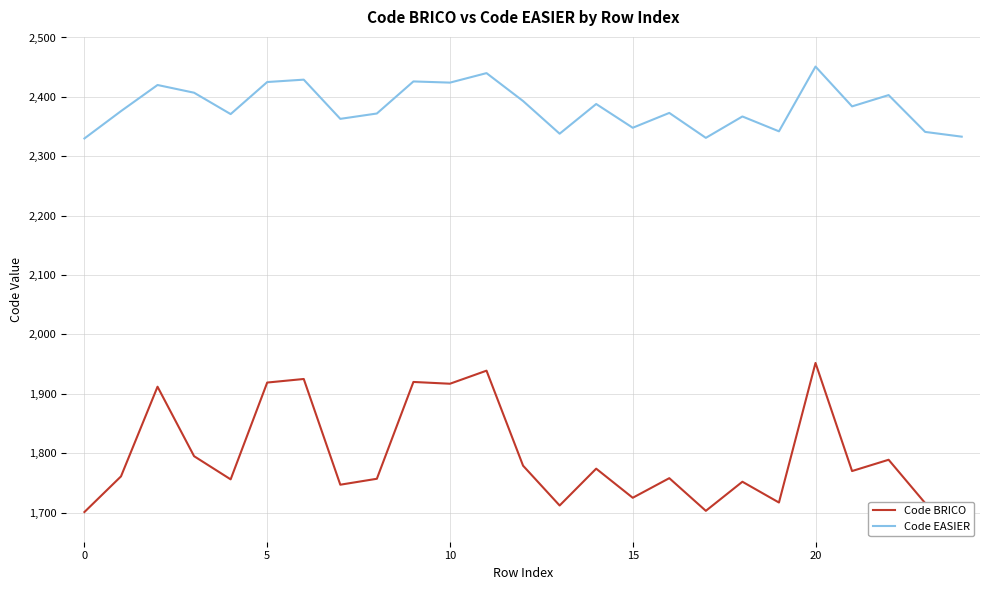

Which series has the largest range (max minus min)?

Code BRICO